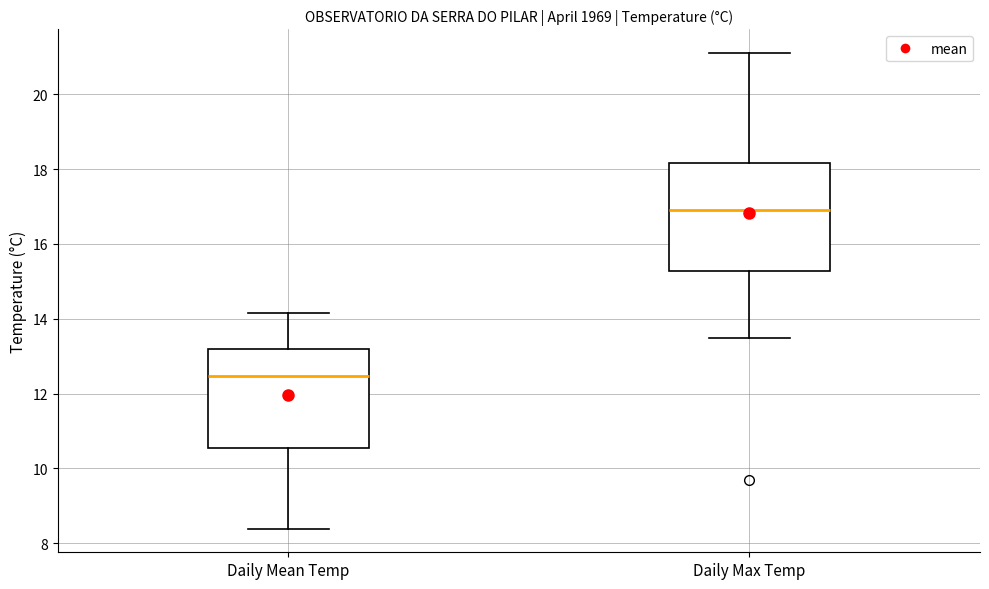

Reading left to right, read every box against the y-axis: the position of its median line, the range the box covers, and the ends of its whiskers. The values are not printed on the chart, so give them approximately, as read against the axis.

Daily Mean Temp: median 12.4, box 10.6 to 13.2, whiskers 8.4 to 14.2
Daily Max Temp: median 17.0, box 15.2 to 18.2, whiskers 13.6 to 21.2